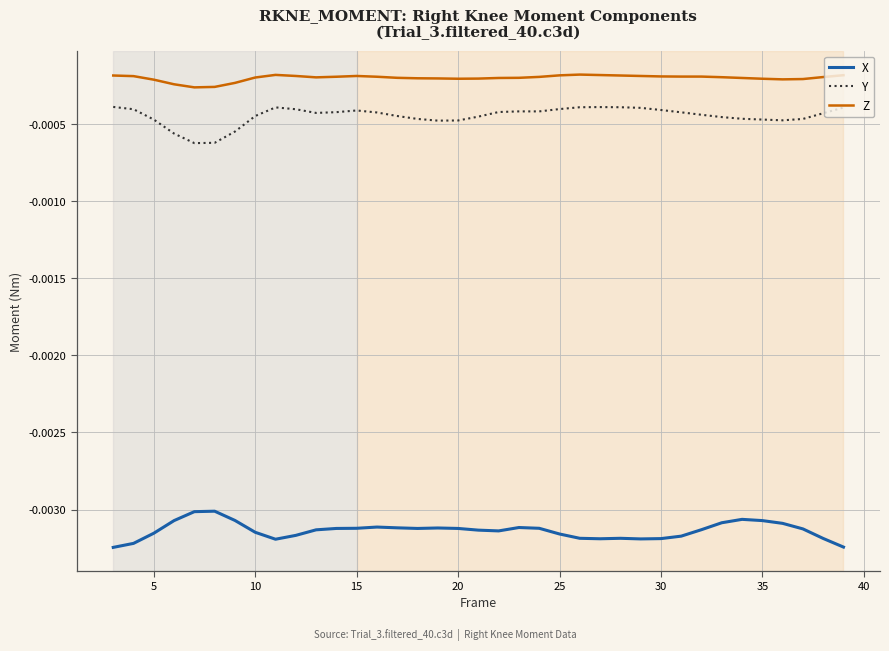

What are all the series names shown in the legend?

X, Y, Z